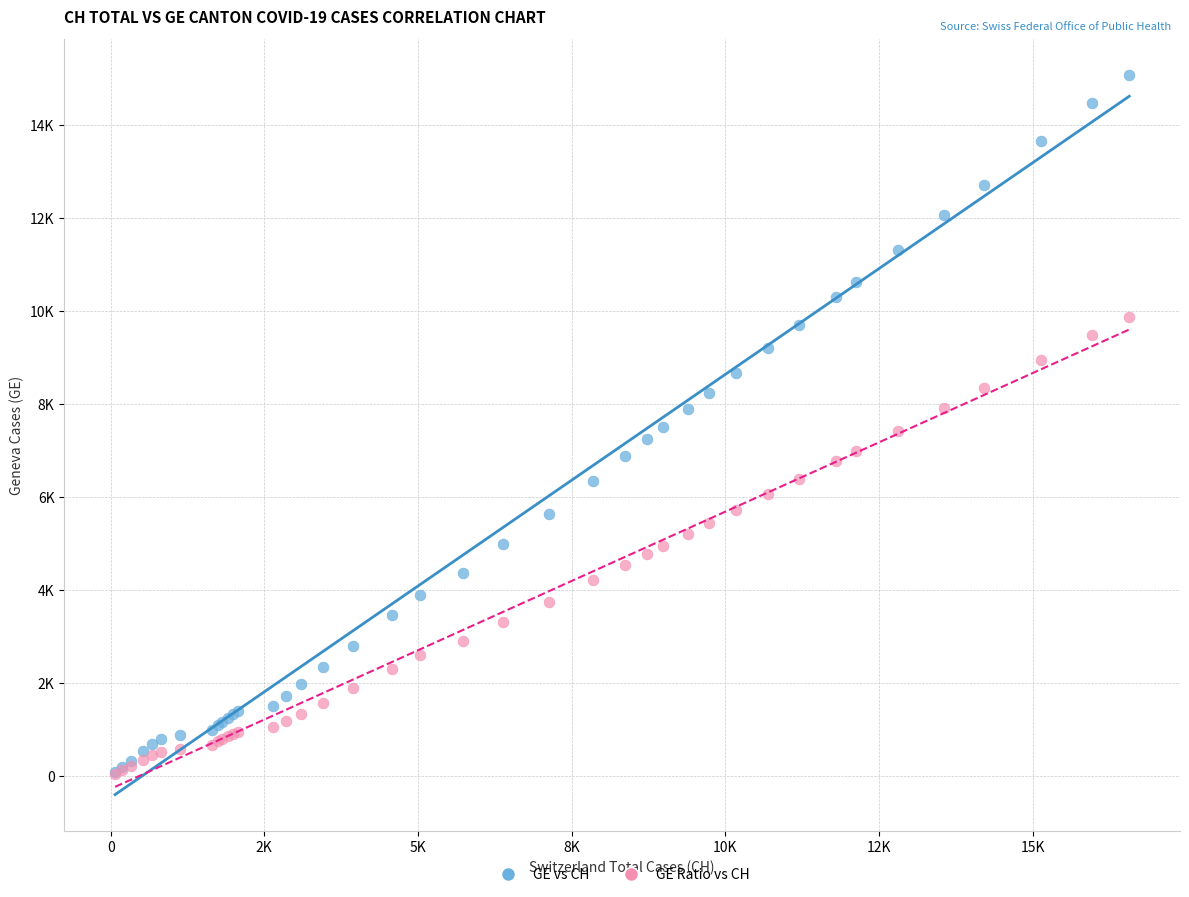

Which series has the widest spread of Y values?

GE vs CH